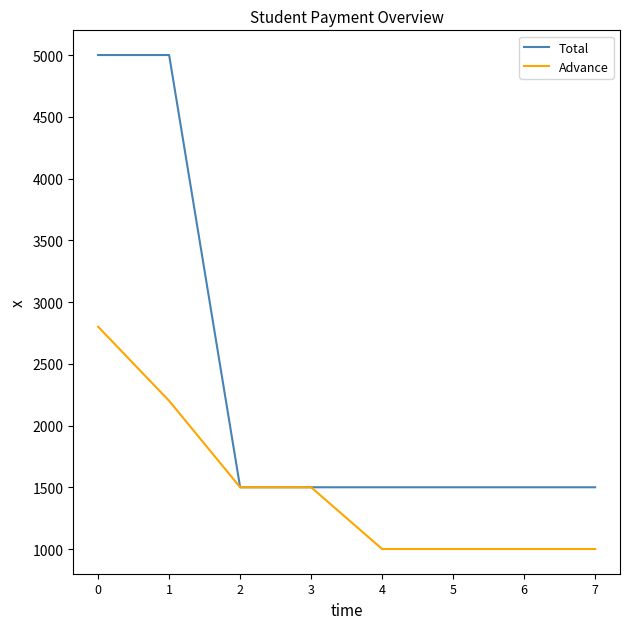

Is this an area chart (filled region under the line)?

No